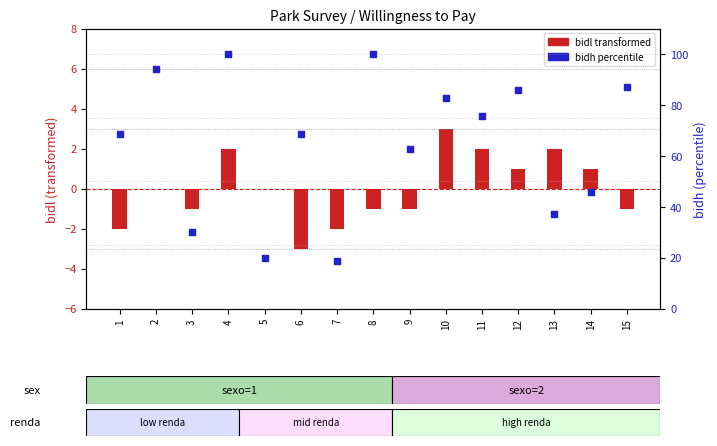

At which category is the sum across all series the highest?

4